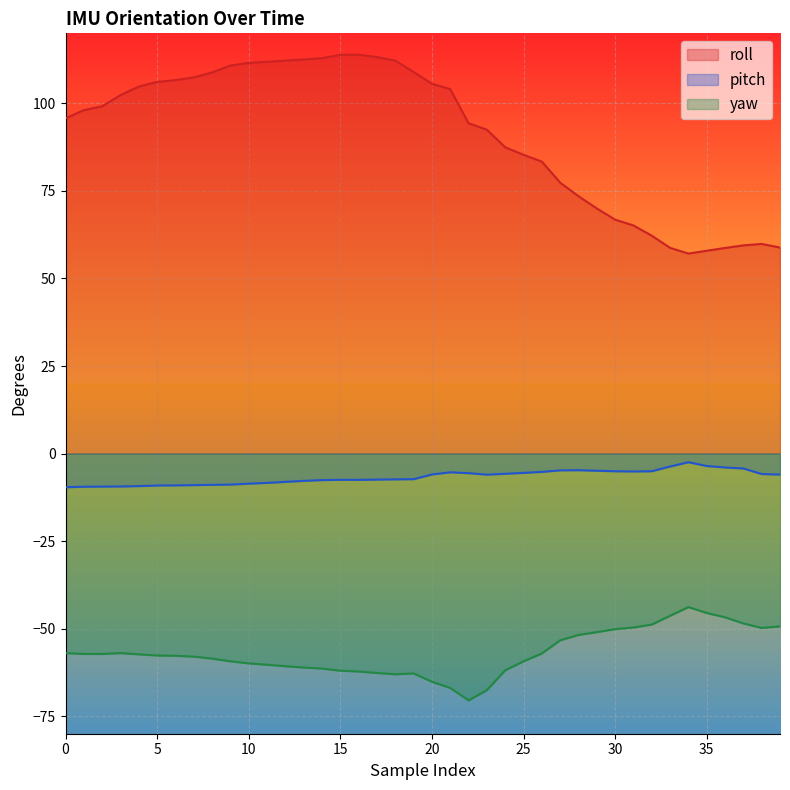

Is the value of roll at 4 greater than the value of yaw at 26?

Yes